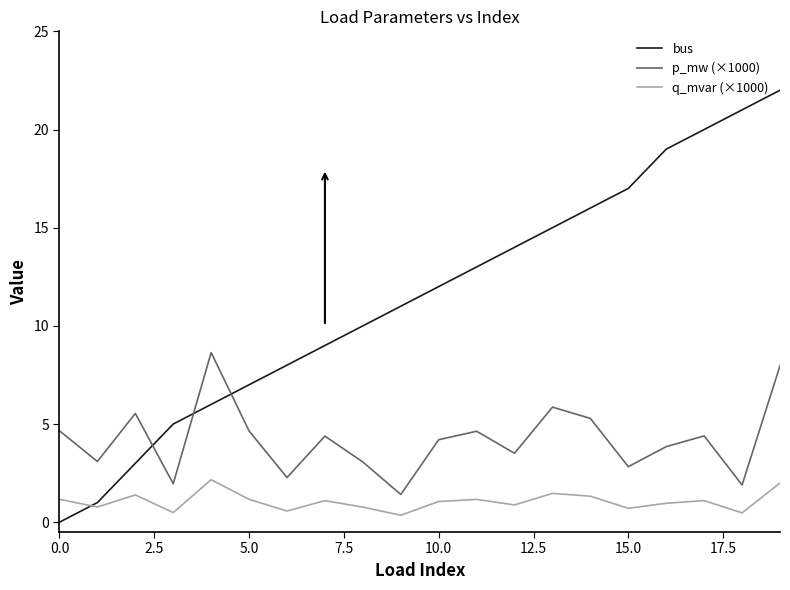

Which series has the largest total across all categories?

bus